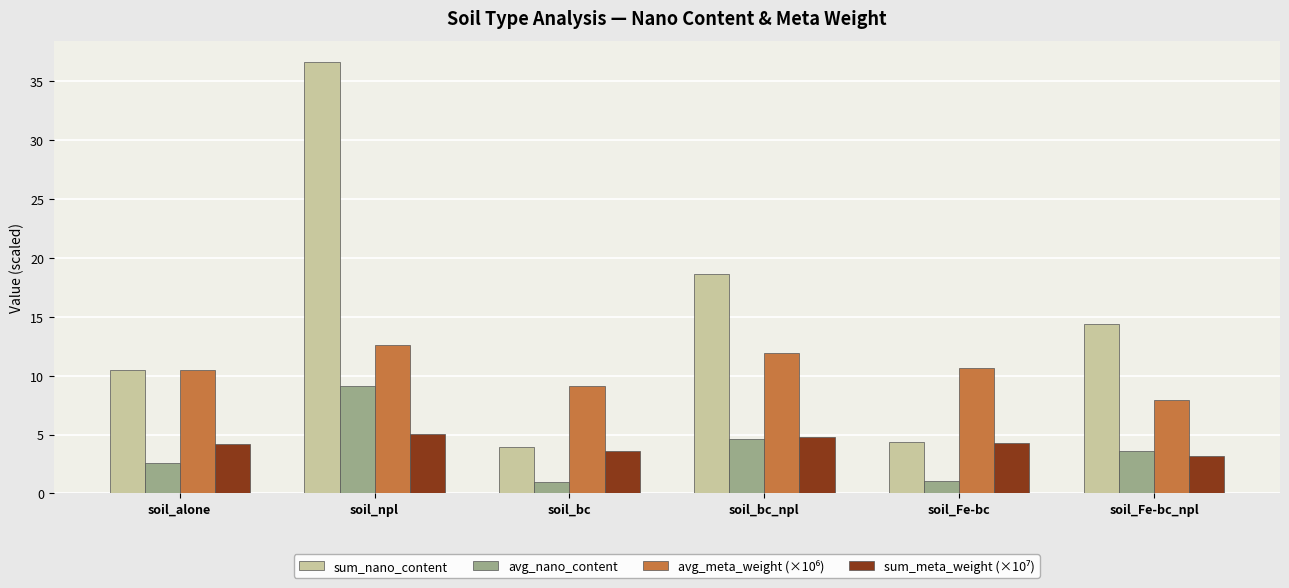

What is the highest value of the avg_nano_content series?

9.2